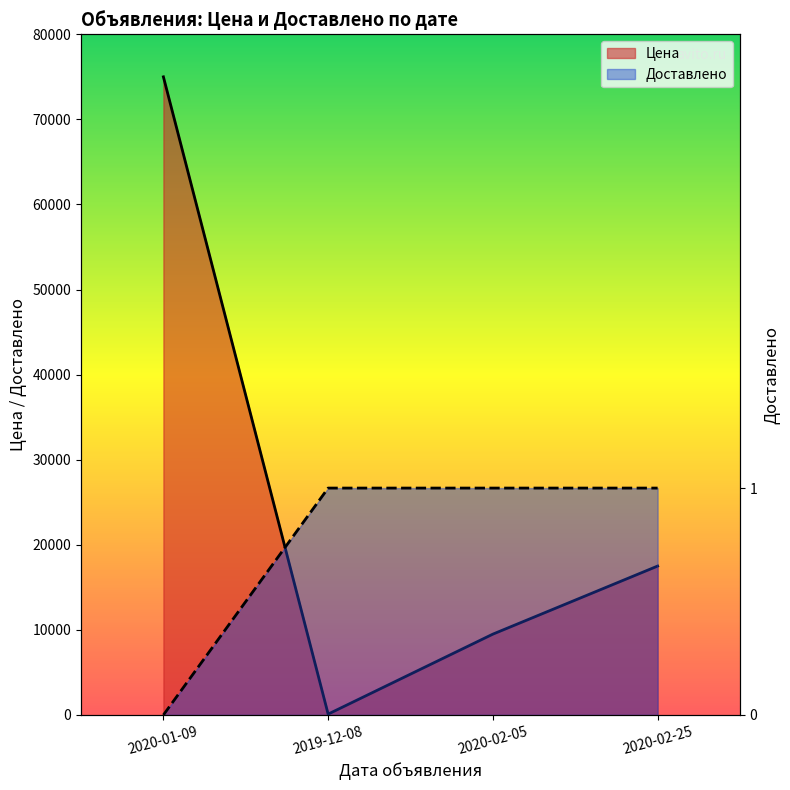

True or false: Доставлено and Цена cross at least once.

False